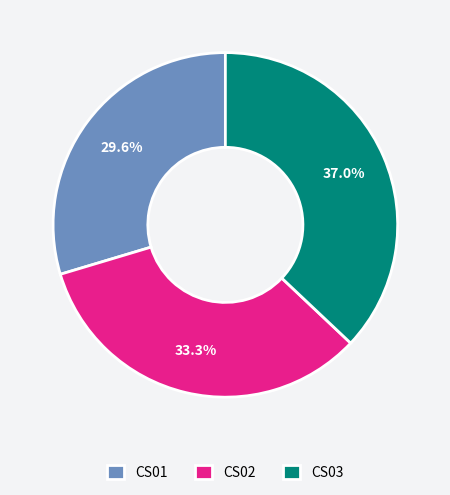

Which has a higher value, CS01 or CS03?

CS03